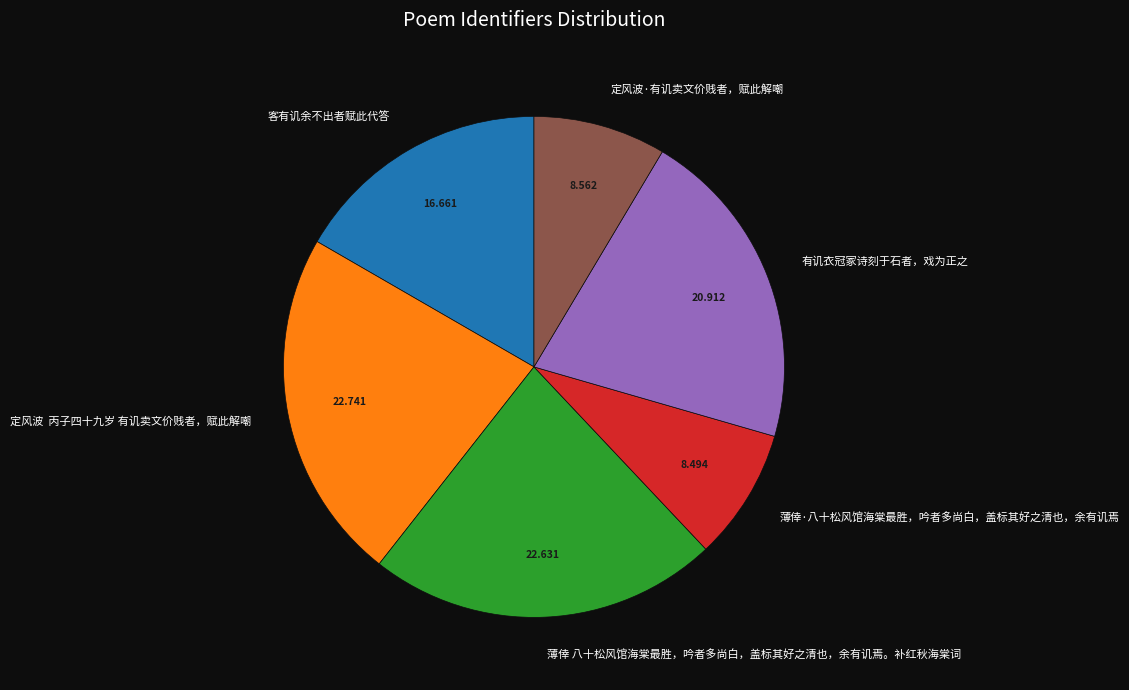

Is 薄倖·八十松风馆海棠最胜，吟者多尚白，盖标其好之清也，余有讥焉 the majority of the pie?

No